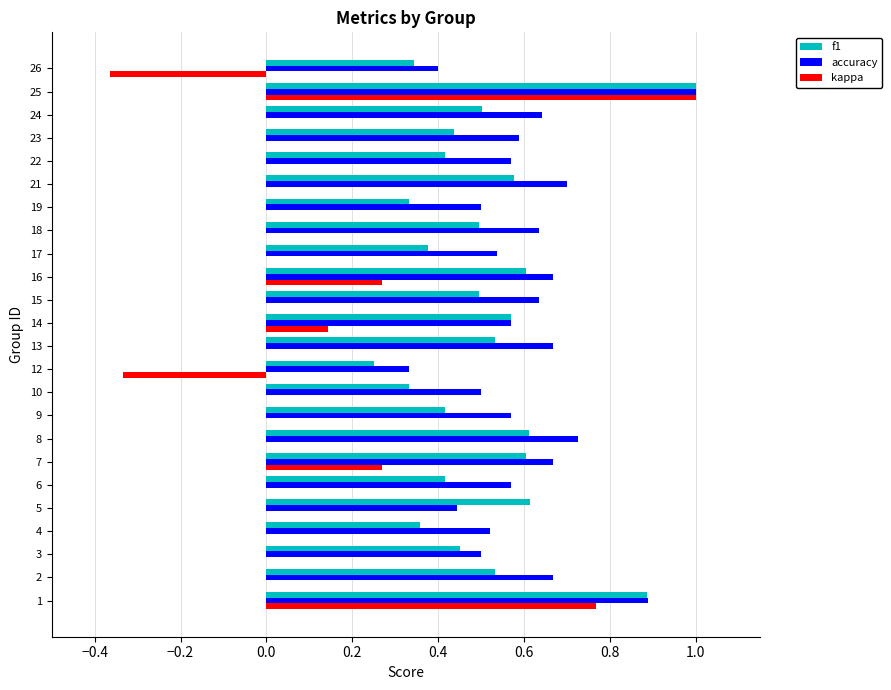

Is it true that accuracy equals 0.9 at 10?

False